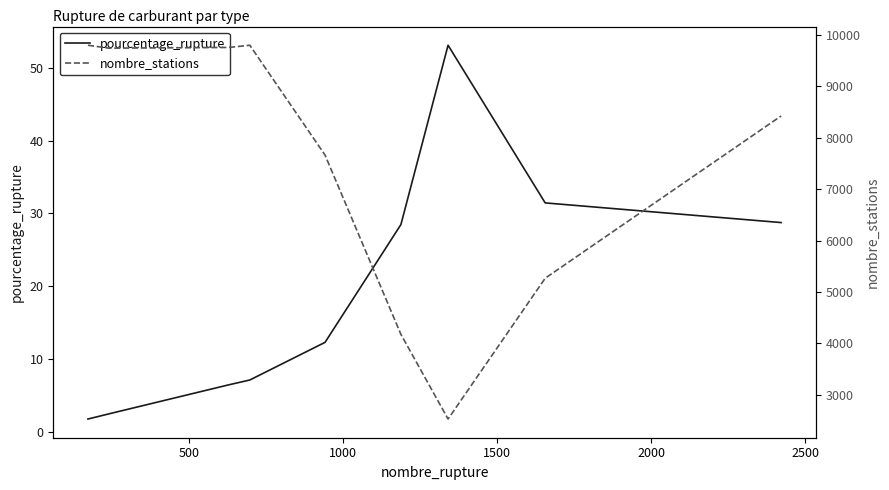

Reading left to right, transcribe all the data shown in this chart.

pourcentage_rupture: 1.8	2.5	6.5	7.1	12.3	28.5	53.1	31.4	28.7
nombre_stations: 9802.0	9745.0	9759.0	9802.0	7664.0	4175.0	2526.0	5267.0	8425.0